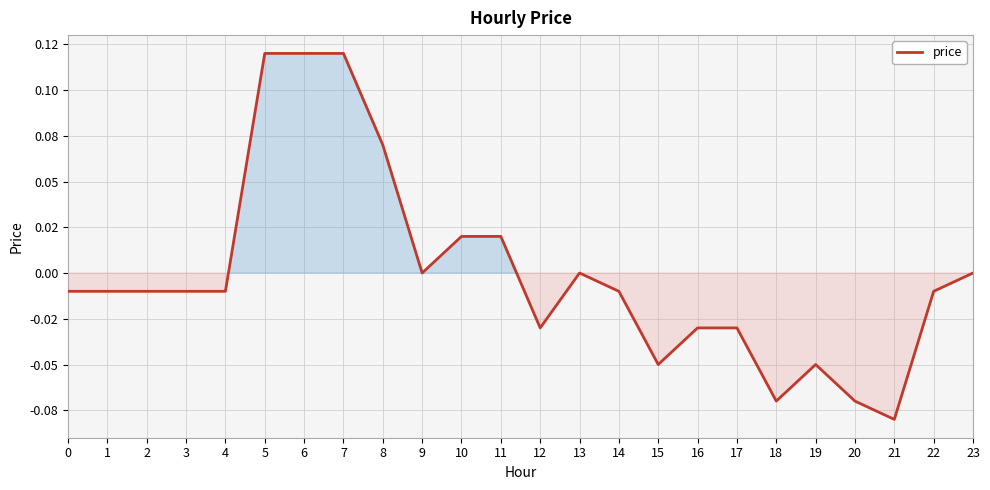

Reading left to right, what are all the values shown in this chart?

-0.0	-0.0	-0.0	-0.0	-0.0	0.1	0.1	0.1	0.1	0.0	0.0	0.0	-0.0	0.0	-0.0	-0.1	-0.0	-0.0	-0.1	-0.1	-0.1	-0.1	-0.0	0.0